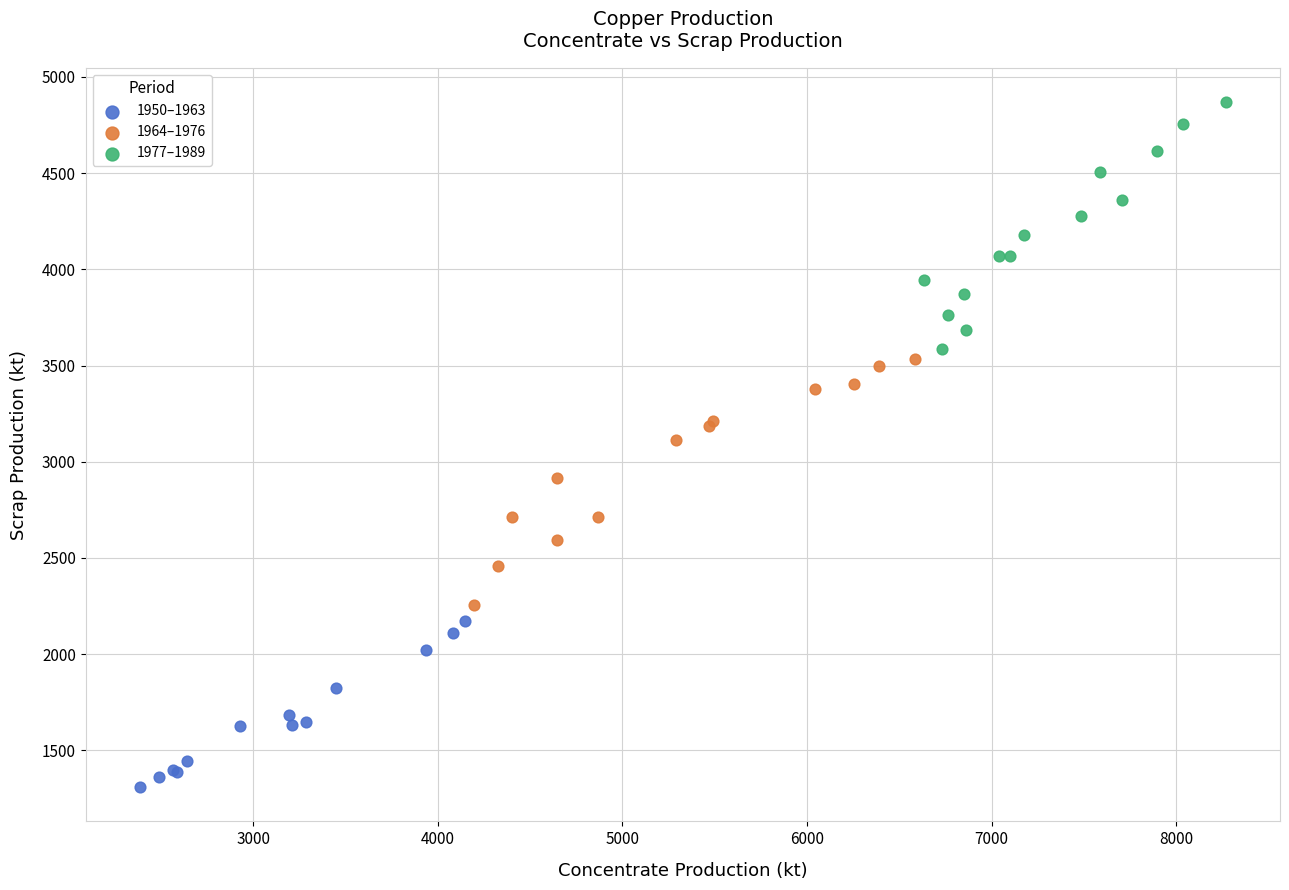

Which series contains the lowest Y value?

1950–1963